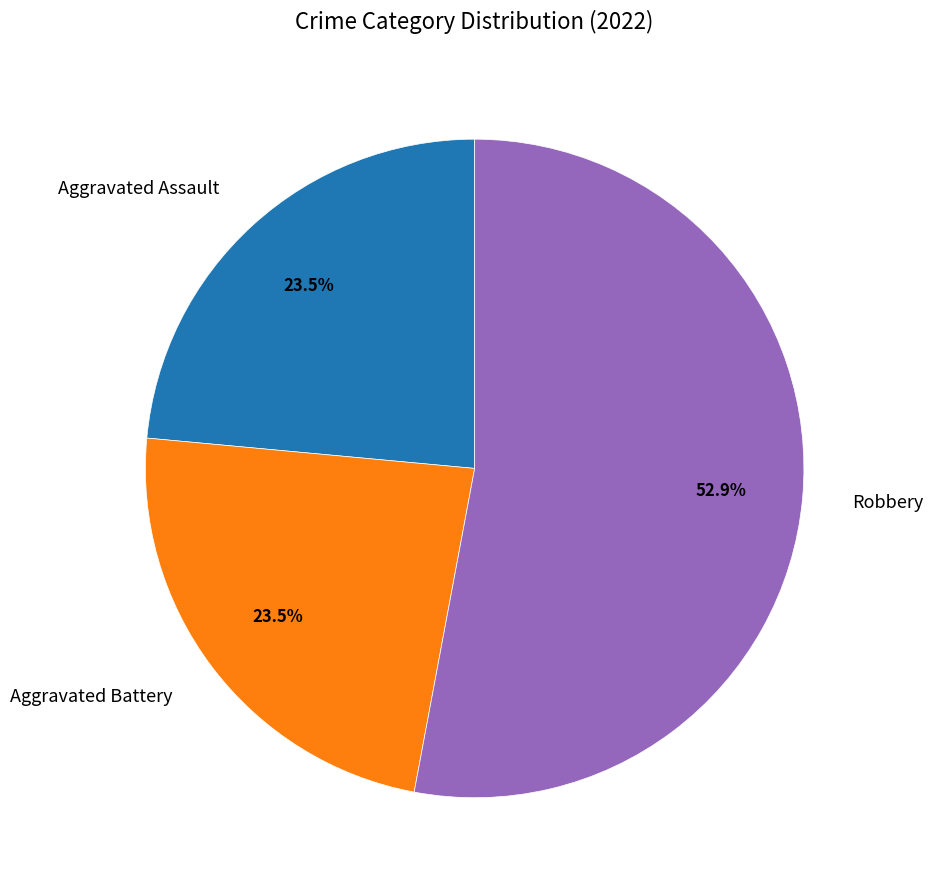

Combined, what portion of the pie is Robbery and Aggravated Assault?

76.5%